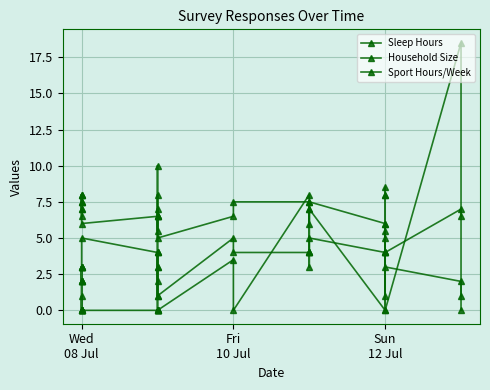

Where is Household Size nearest to the value 3?

Sun
12 Jul